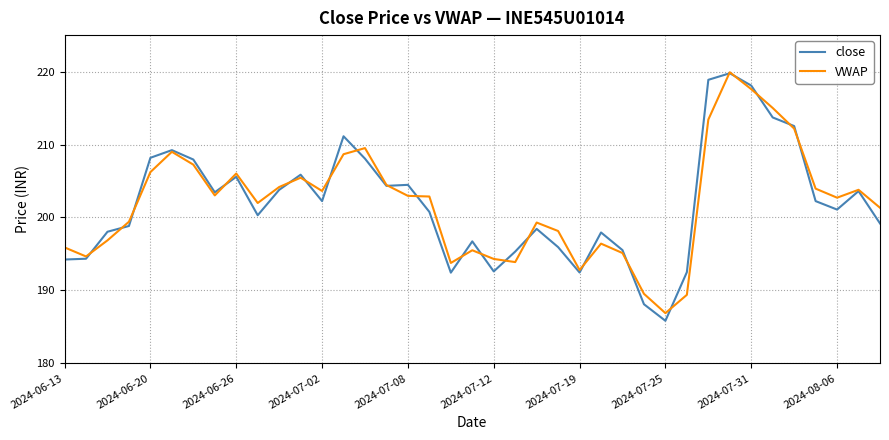

What is the lowest value of the close series?

185.8